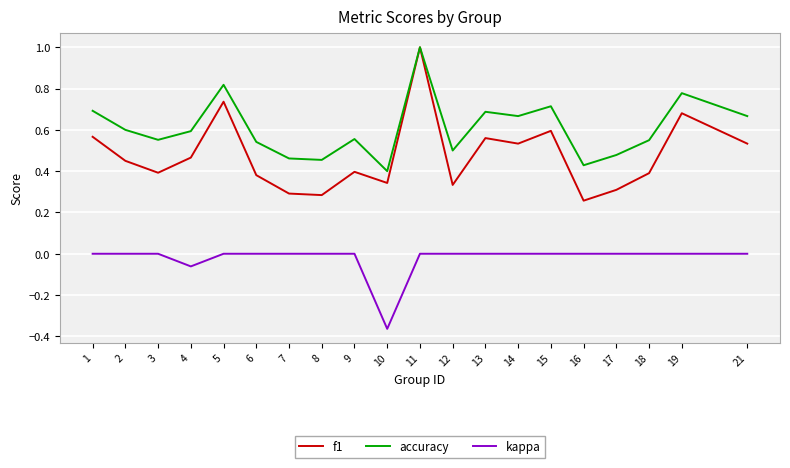

True or false: f1 and kappa cross at least once.

False